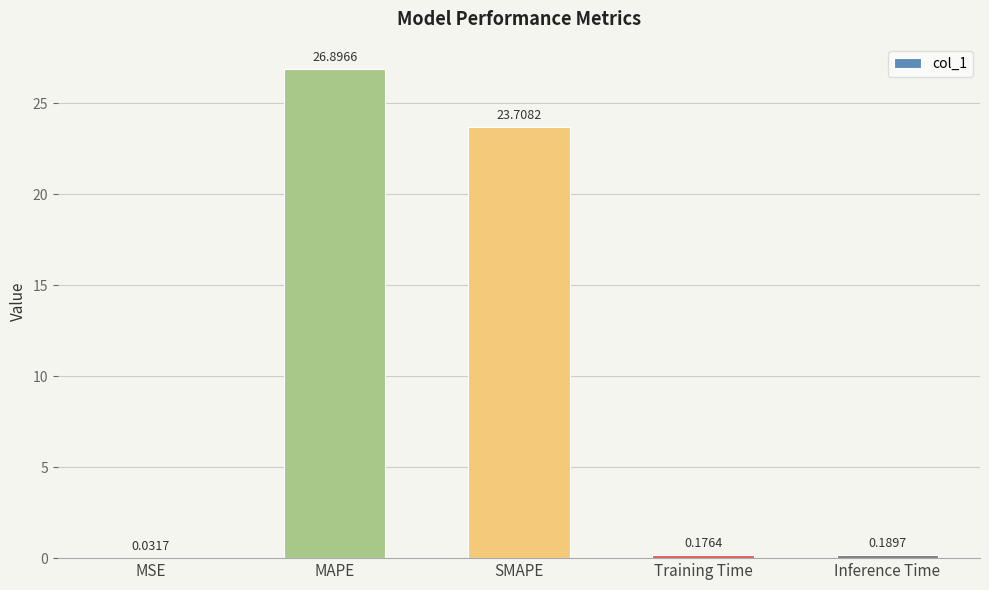

Between Inference Time and MSE, which is larger?

Inference Time